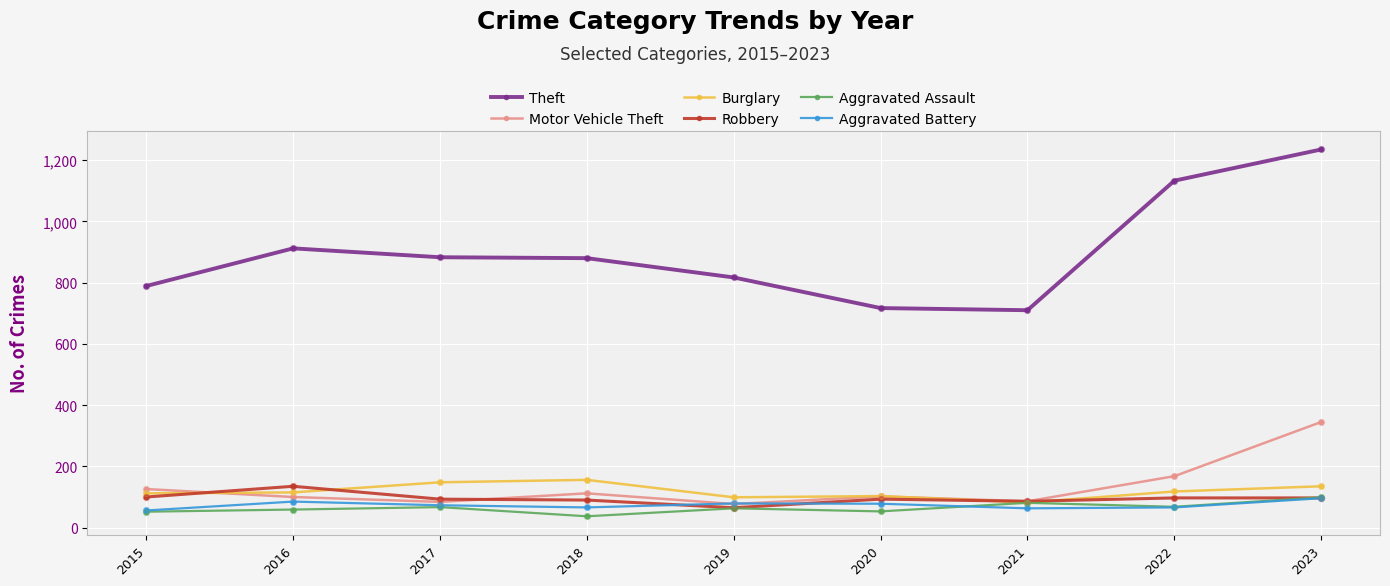

What is the difference between the highest and lowest values at 2023?

1139